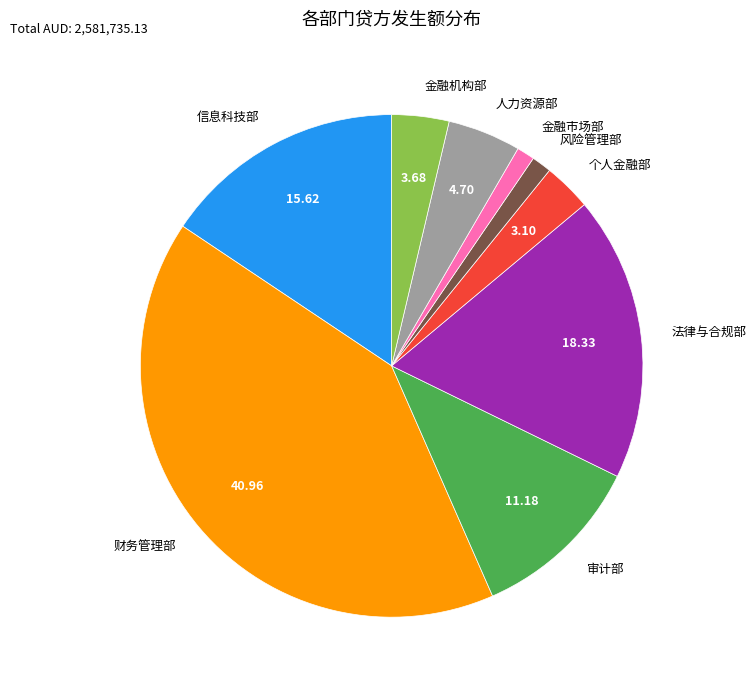

Is the sum of 人力资源部 and 金融市场部 greater than half?

No